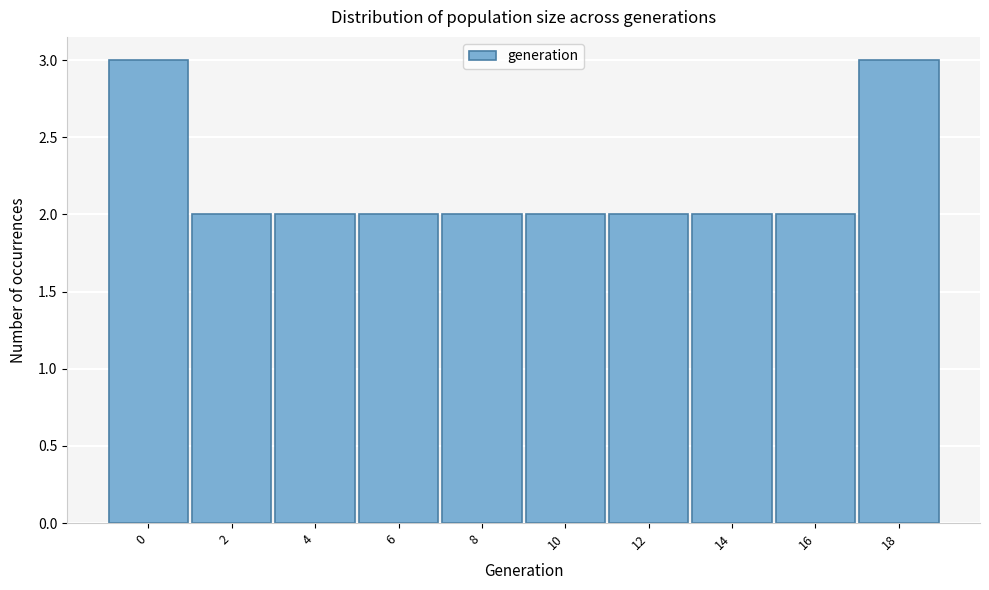

Reading left to right, transcribe all the data shown in this chart.

0=3	2=2	4=2	6=2	8=2	10=2	12=2	14=2	16=2	18=3